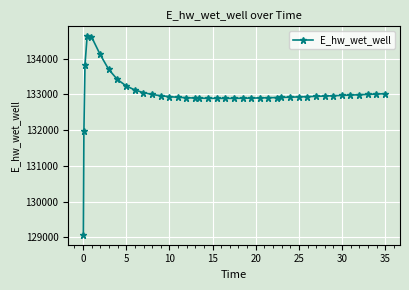

True or false: there are more than 0 points higher than both neighbors.

True